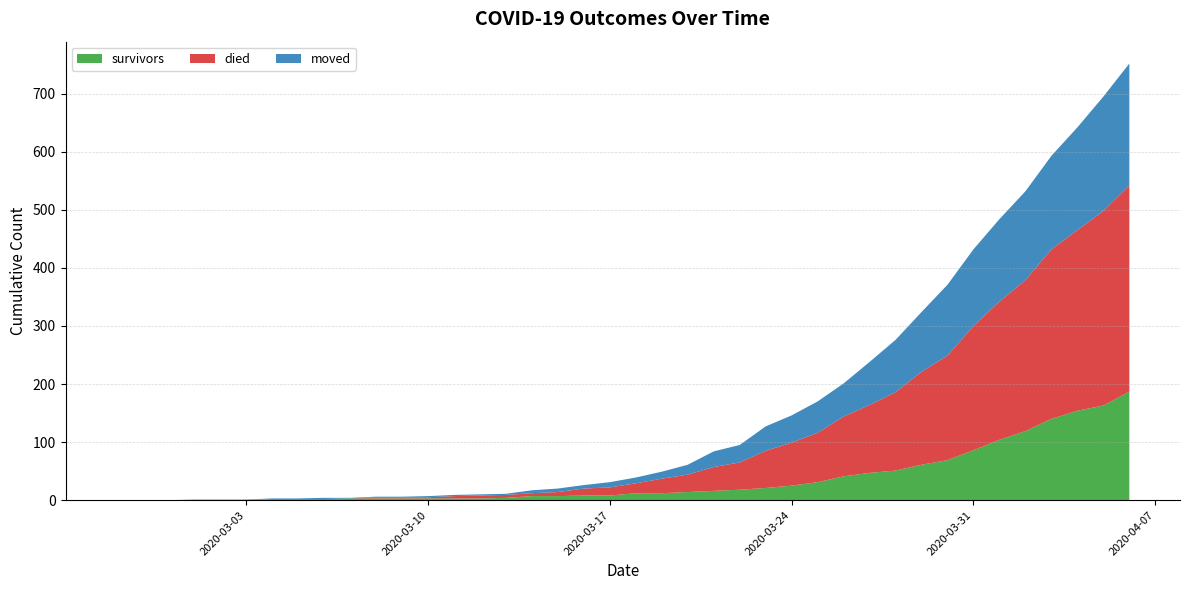

Reading left to right, extract all data points from this chart.

survivors: 2020-02-27=0	2020-02-28=0	2020-02-29=0	2020-03-01=0	2020-03-02=0	2020-03-03=0	2020-03-04=2	2020-03-05=2	2020-03-06=2	2020-03-07=3	2020-03-08=3	2020-03-09=3	2020-03-10=3	2020-03-11=3	2020-03-12=3	2020-03-13=4	2020-03-14=7	2020-03-15=7	2020-03-16=8	2020-03-17=8	2020-03-18=12	2020-03-19=12	2020-03-20=14	2020-03-21=16	2020-03-22=18	2020-03-23=21	2020-03-24=25	2020-03-25=31	2020-03-26=41	2020-03-27=47	2020-03-28=51	2020-03-29=61	2020-03-30=69	2020-03-31=86	2020-04-01=104	2020-04-02=119	2020-04-03=140	2020-04-04=154	2020-04-05=163	2020-04-06=187
died: 2020-02-27=0	2020-02-28=0	2020-02-29=0	2020-03-01=0	2020-03-02=0	2020-03-03=0	2020-03-04=0	2020-03-05=0	2020-03-06=0	2020-03-07=0	2020-03-08=2	2020-03-09=2	2020-03-10=2	2020-03-11=4	2020-03-12=5	2020-03-13=5	2020-03-14=5	2020-03-15=7	2020-03-16=12	2020-03-17=14	2020-03-18=17	2020-03-19=25	2020-03-20=30	2020-03-21=41	2020-03-22=47	2020-03-23=64	2020-03-24=74	2020-03-25=85	2020-03-26=103	2020-03-27=117	2020-03-28=135	2020-03-29=160	2020-03-30=180	2020-03-31=214	2020-04-01=238	2020-04-02=260	2020-04-03=292	2020-04-04=311	2020-04-05=335	2020-04-06=355
moved: 2020-02-27=0	2020-02-28=0	2020-02-29=0	2020-03-01=1	2020-03-02=1	2020-03-03=1	2020-03-04=1	2020-03-05=1	2020-03-06=2	2020-03-07=1	2020-03-08=1	2020-03-09=1	2020-03-10=2	2020-03-11=2	2020-03-12=2	2020-03-13=2	2020-03-14=5	2020-03-15=6	2020-03-16=6	2020-03-17=9	2020-03-18=10	2020-03-19=12	2020-03-20=17	2020-03-21=27	2020-03-22=30	2020-03-23=42	2020-03-24=47	2020-03-25=54	2020-03-26=57	2020-03-27=74	2020-03-28=90	2020-03-29=103	2020-03-30=122	2020-03-31=132	2020-04-01=142	2020-04-02=153	2020-04-03=161	2020-04-04=177	2020-04-05=197	2020-04-06=210